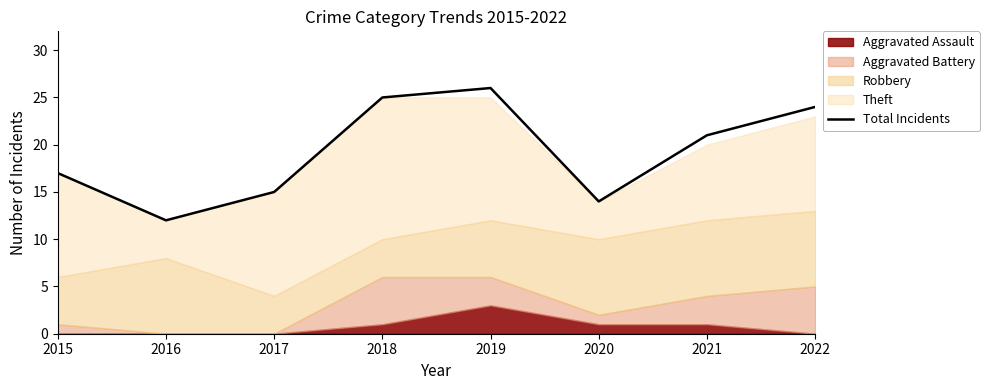

Reading left to right, extract all data points from this chart.

2015=17	2016=12	2017=15	2018=25	2019=26	2020=14	2021=21	2022=24